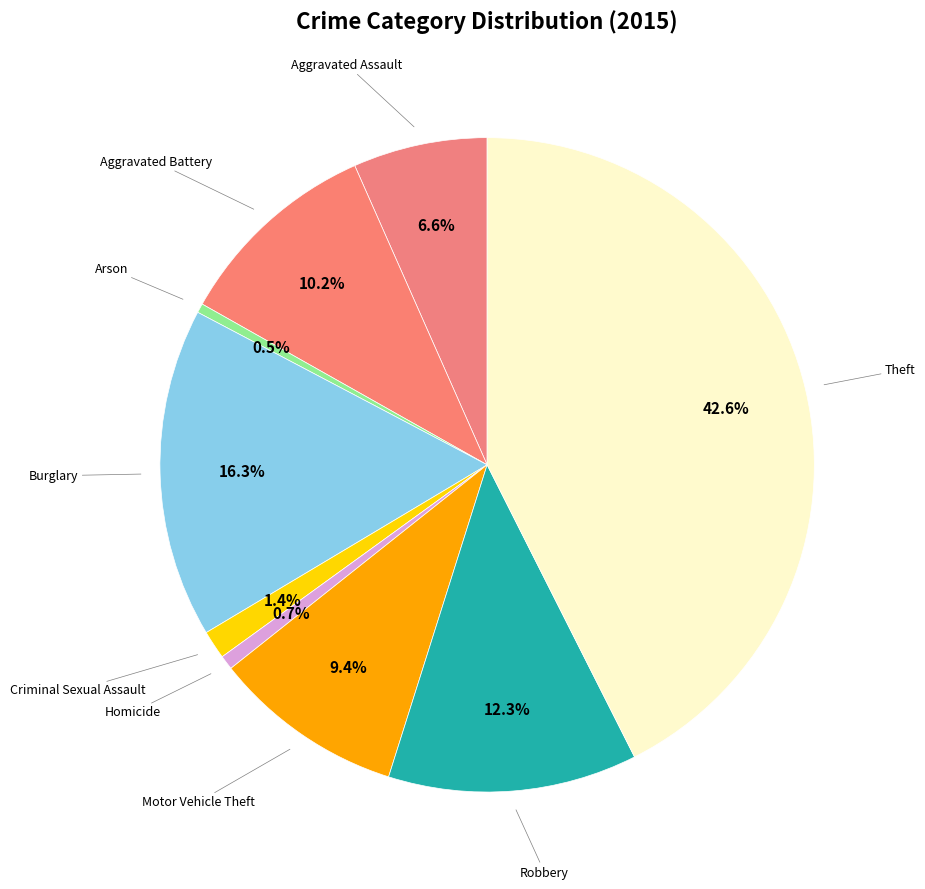

How many segments does this pie chart have?

9